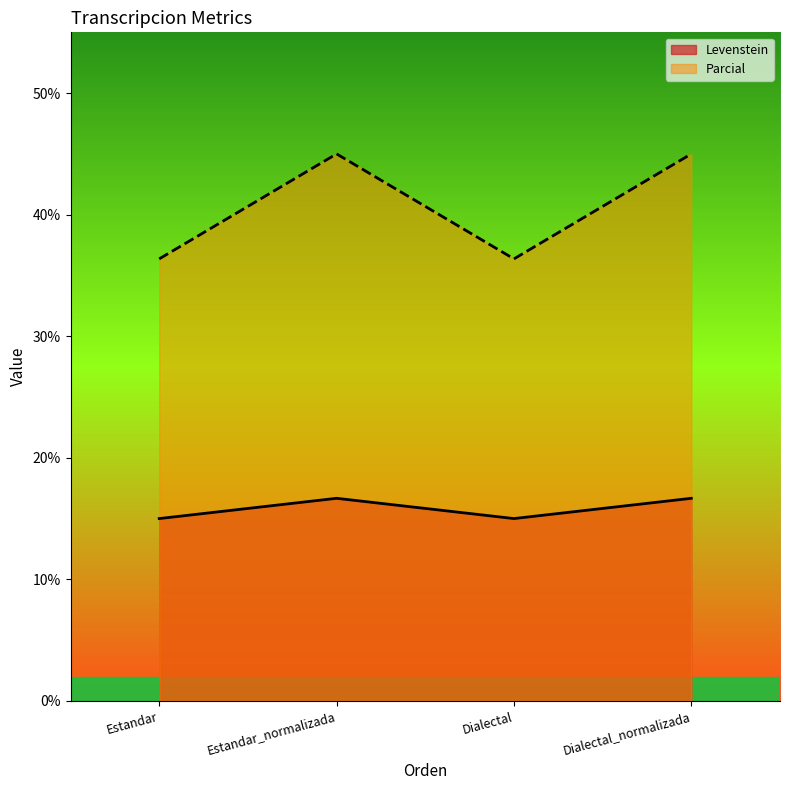

What is the difference between the second highest and second lowest values in the Levenstein series?

1.7